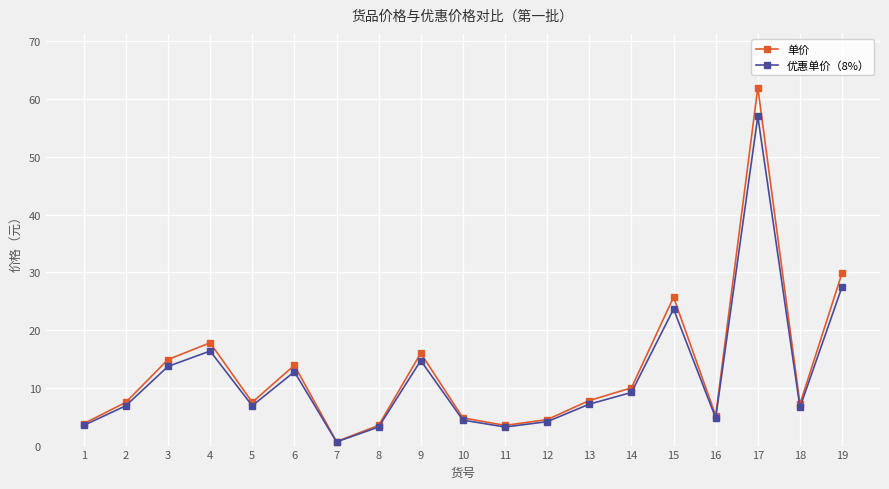

At which label does 单价 reach its peak?

17